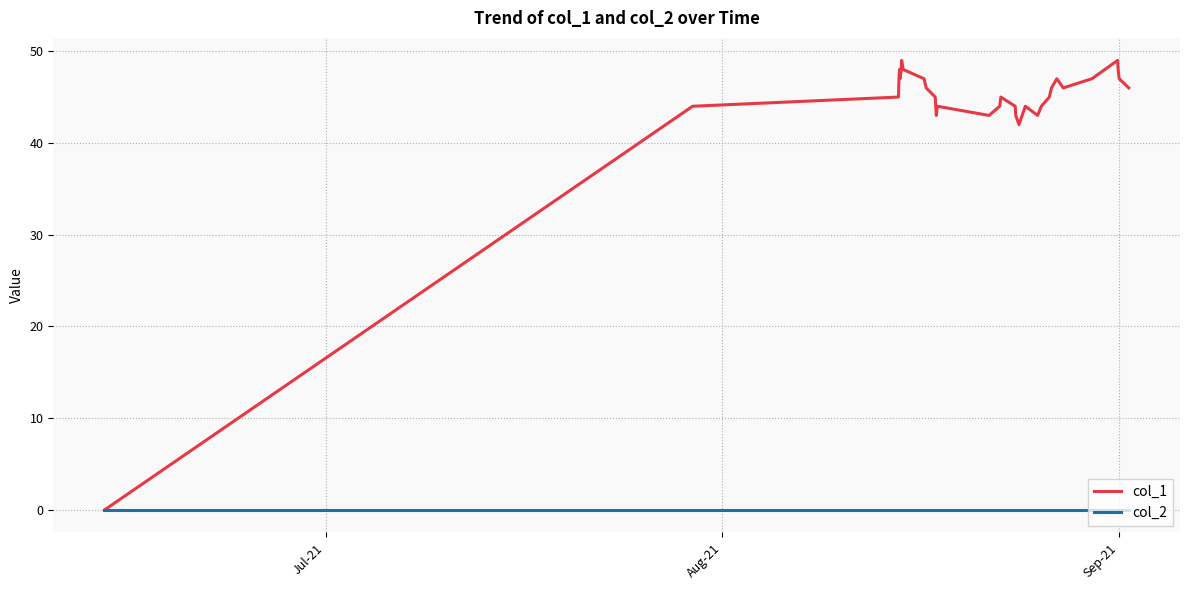

What is the greatest value displayed?

49